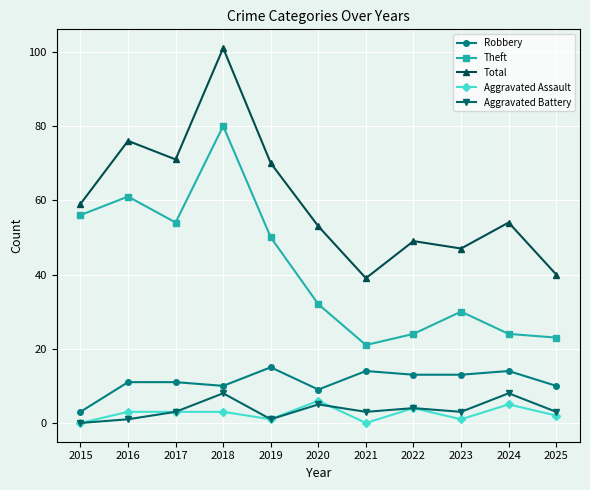

Which series has the widest spread of values?

Total